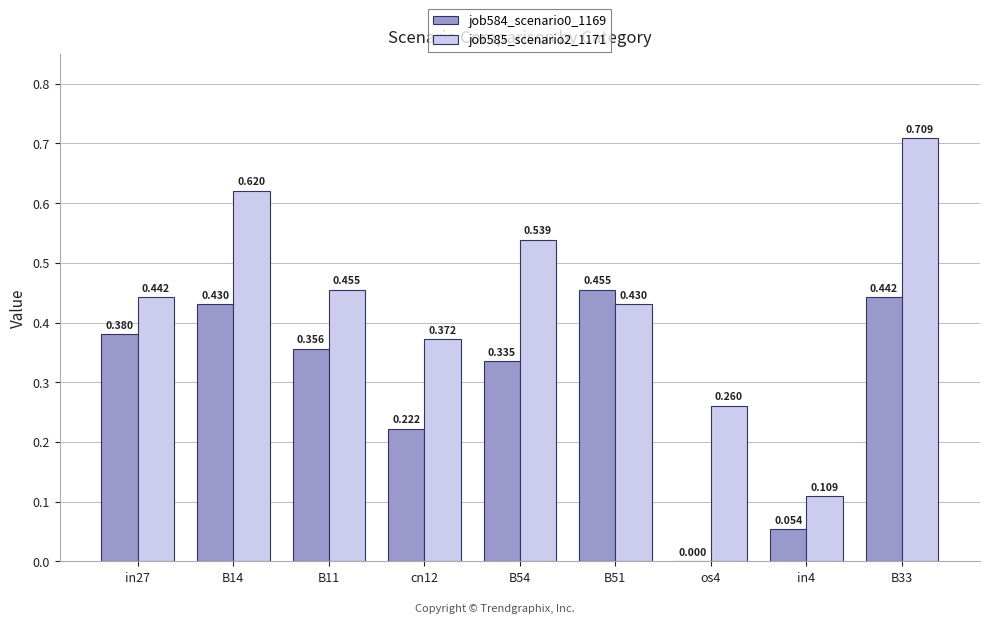

How many data points in job584_scenario0_1169 are above 0?

8